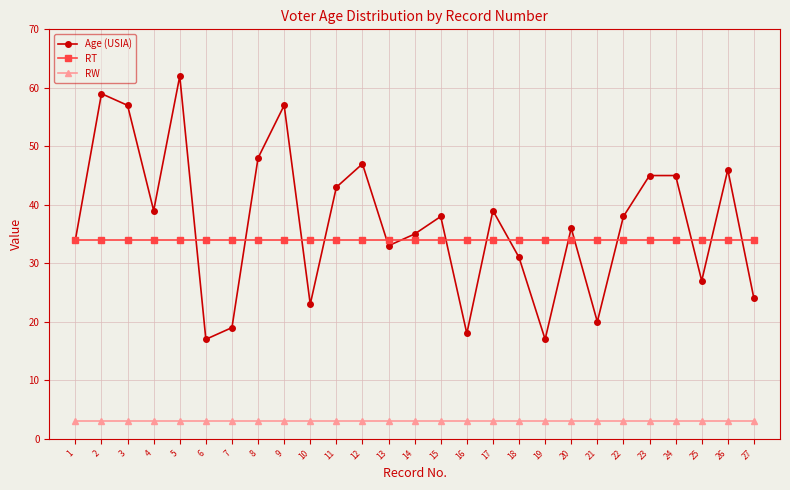

What is the value of the RT point at the 22nd from the left?

34